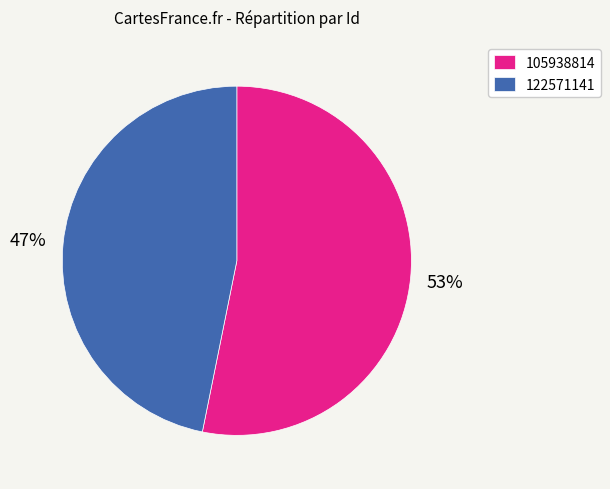

Approximately how many times larger is the value at 122571141 compared to 105938814?

0.9